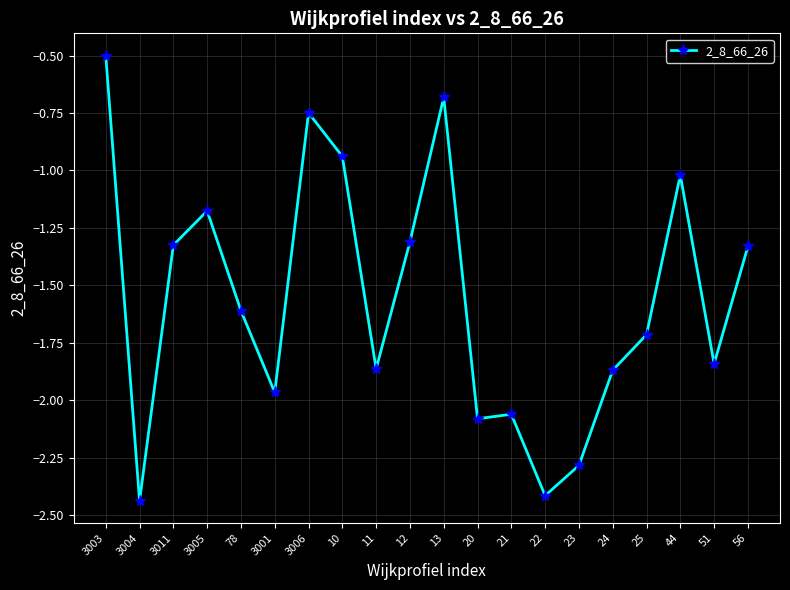

What is the average value?

-1.6